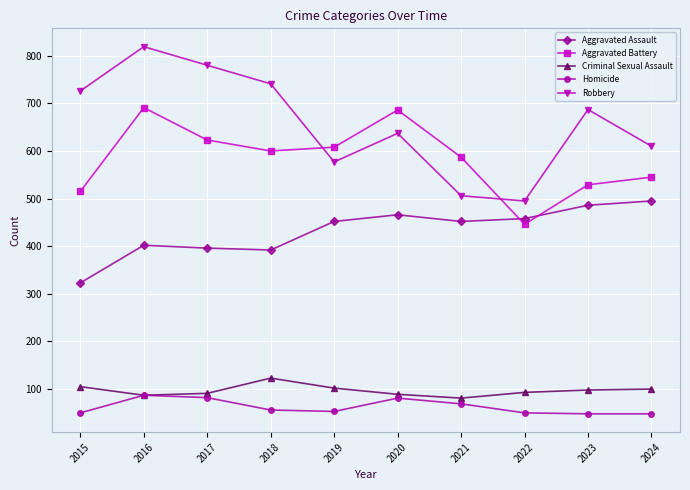

At which category is the sum across all series the highest?

2016